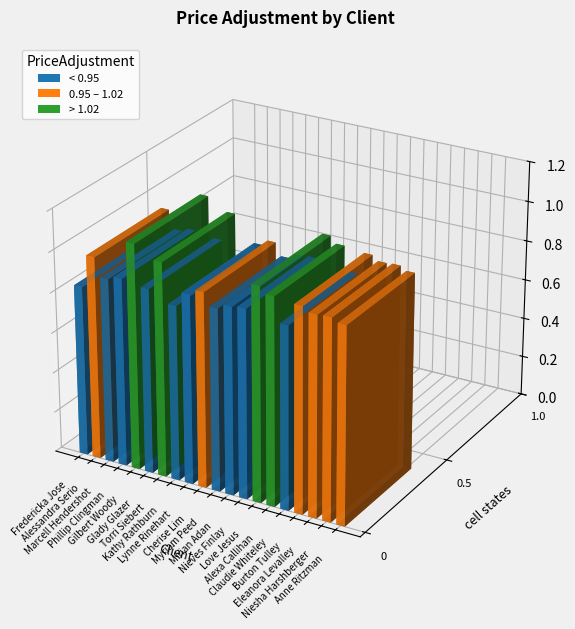

What is the change in value from Fredericka Jose to Gilbert Woody?

+0.3